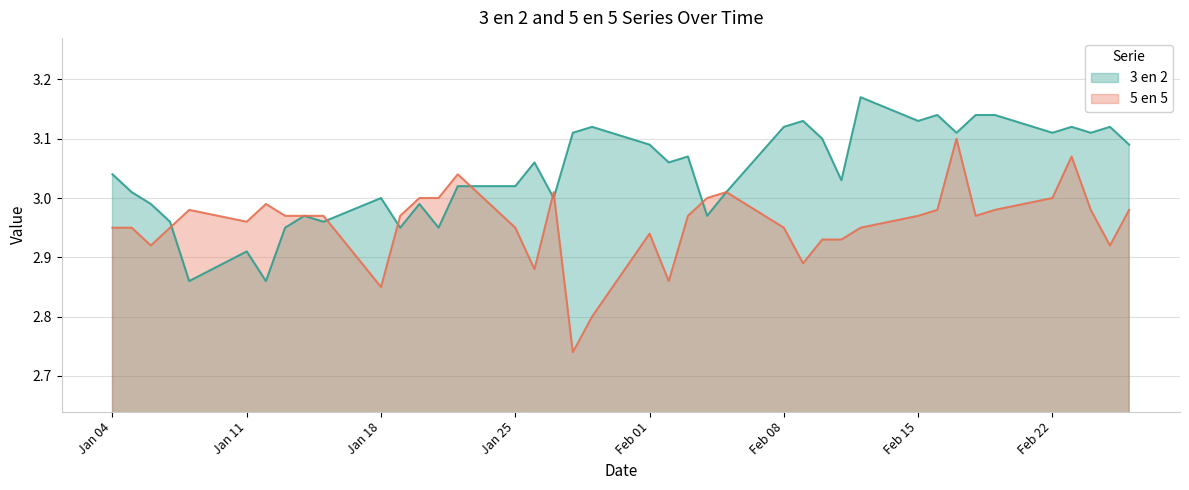

List the series in order of their overall mean, lowest first.

5 en 5, 3 en 2